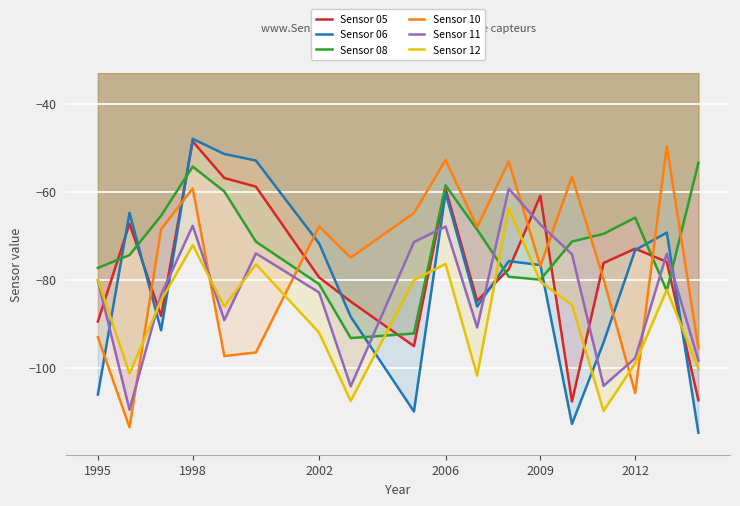

What is the average value of the Sensor 10 series?

-76.4